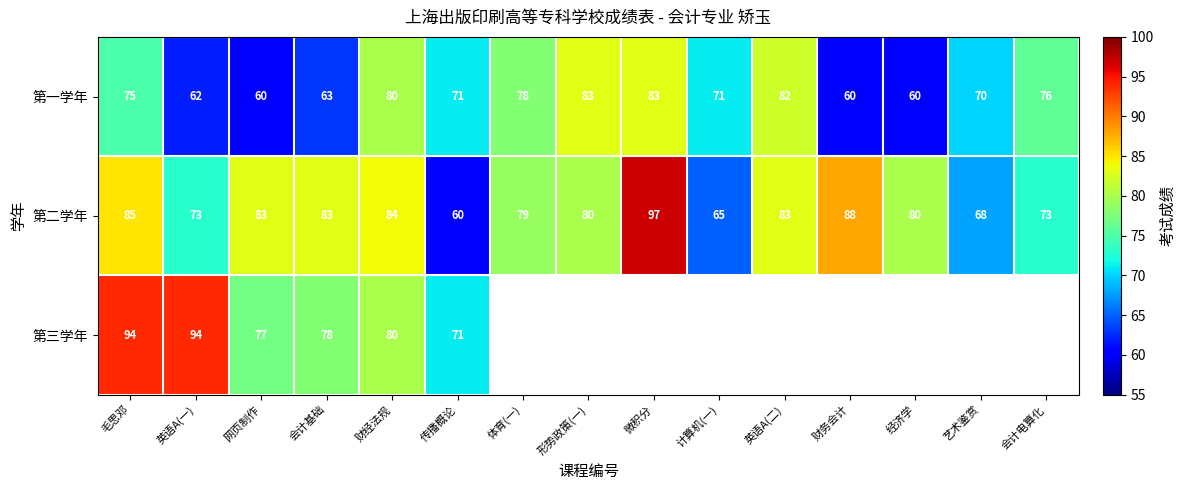

At which label does 第二学年 reach its peak?

微积分